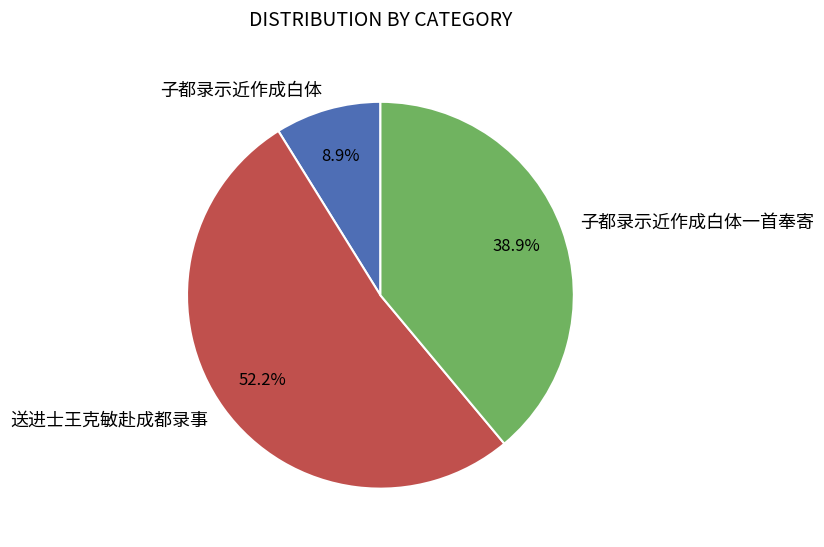

The 子都录示近作成白体一首奉寄 slice represents 45% of the pie. True or false?

False